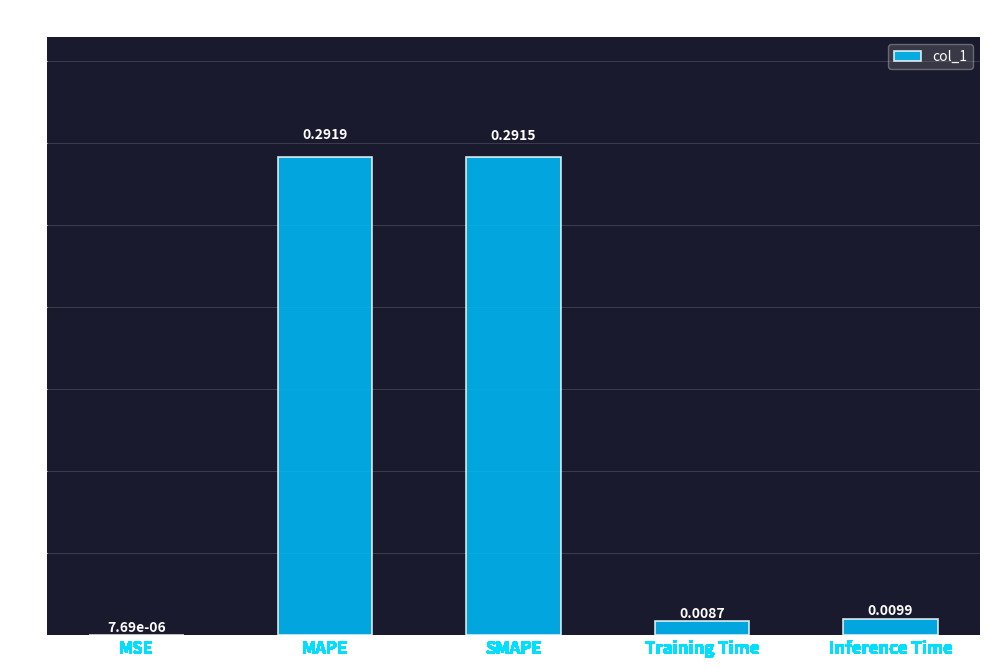

Which has a higher value, MAPE or MSE?

MAPE